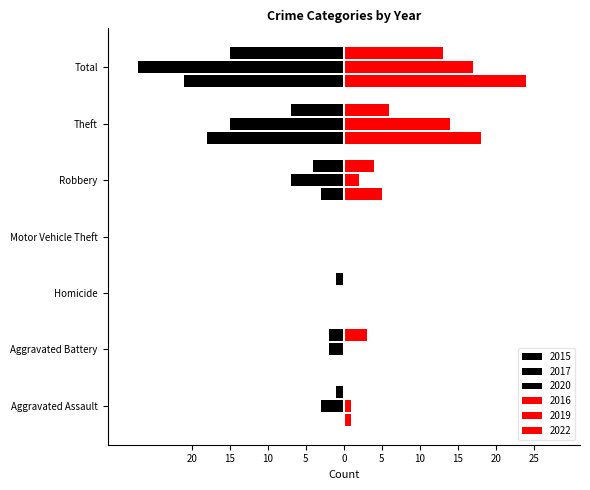

What is the difference between the 2020 values at Theft and Motor Vehicle Theft?

7